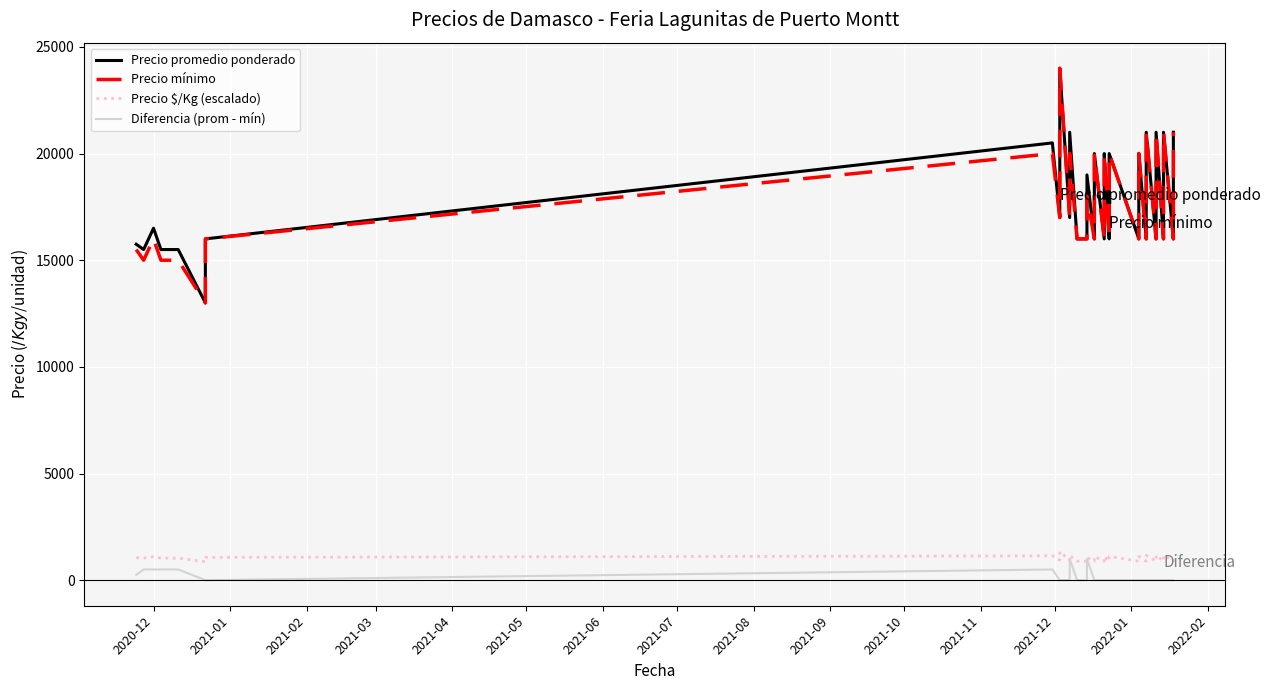

What is the greatest value displayed?

24000